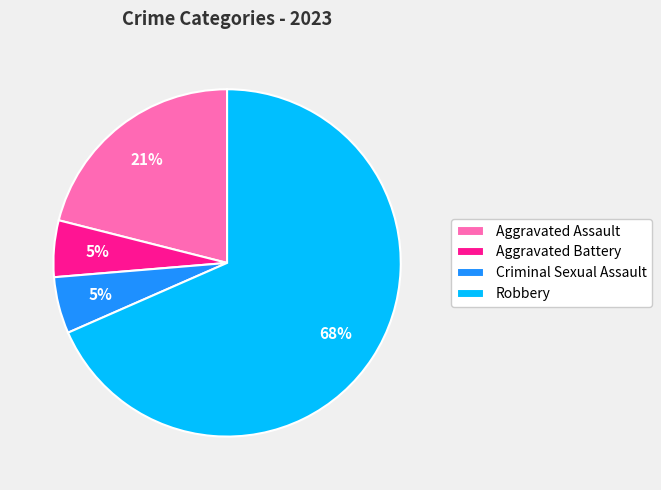

The Aggravated Assault slice represents 21% of the pie. True or false?

True